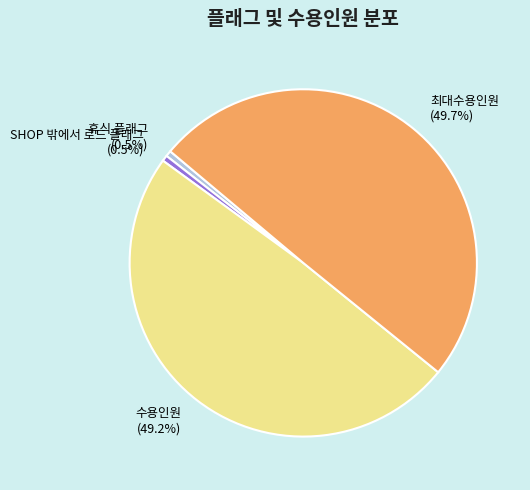

Approximately how many times larger is the value at SHOP 밖에서 로드 플래그 compared to 휴식 플래그?

1.0